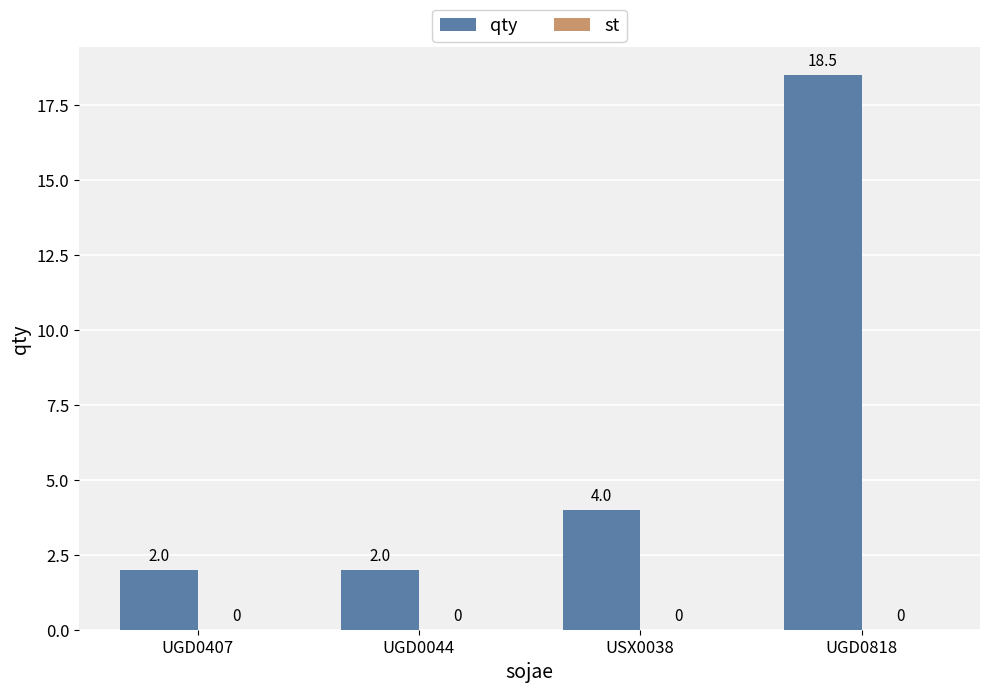

The value at UGD0044 is 2.0. True or false?

True